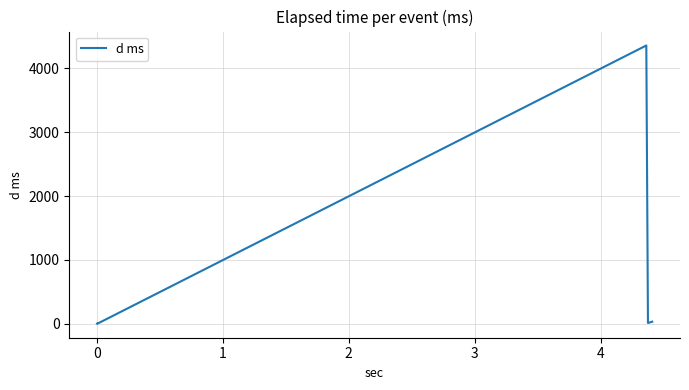

What is the difference between the maximum and minimum values?

4356.4